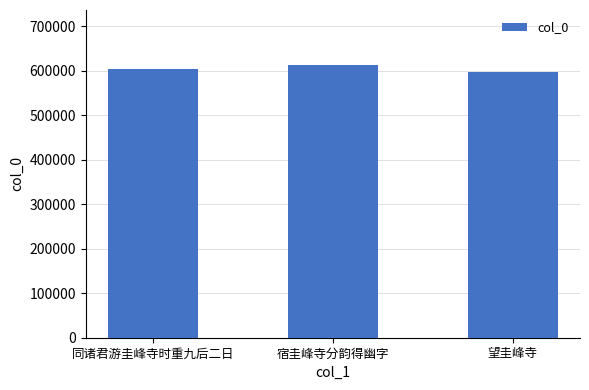

Which has a higher value, 望圭峰寺 or 同诸君游圭峰寺时重九后二日?

同诸君游圭峰寺时重九后二日